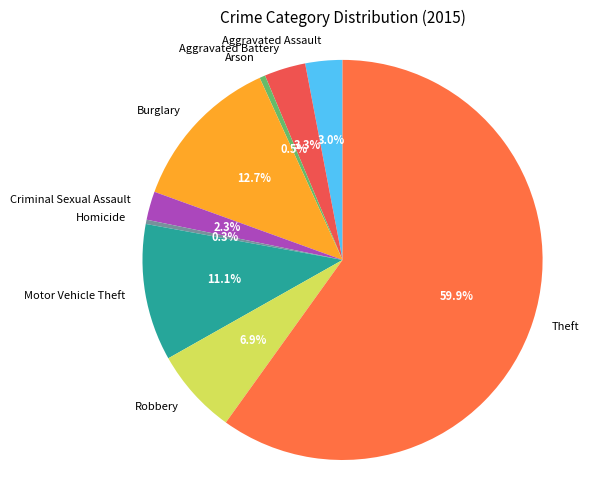

How many slices are in this pie chart?

9